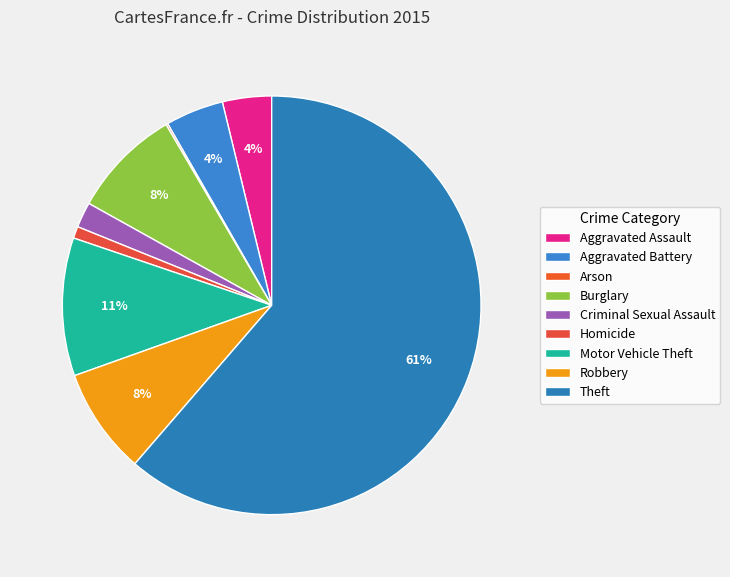

To the nearest percent, what is the difference between the largest and smallest slice percentages?

61%